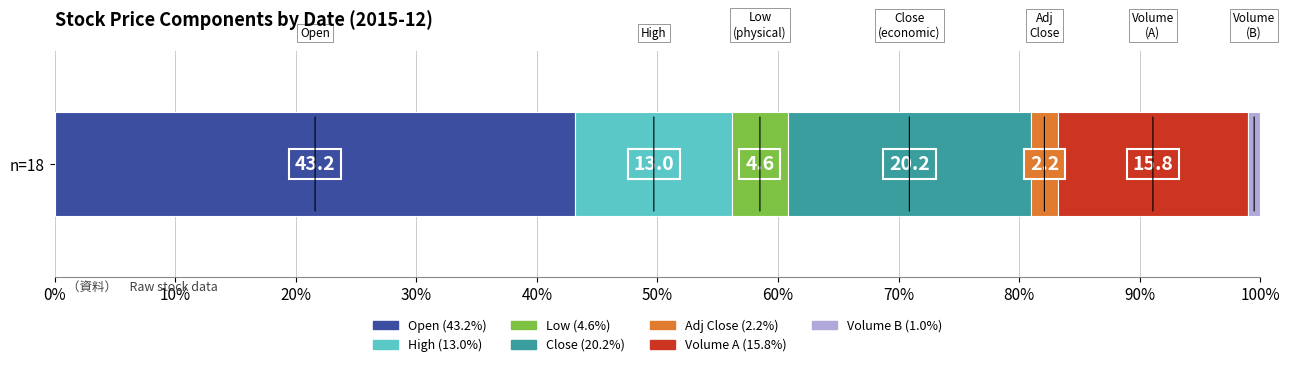

Rank the categories by Open (43.2%) value from highest to lowest.

n=18